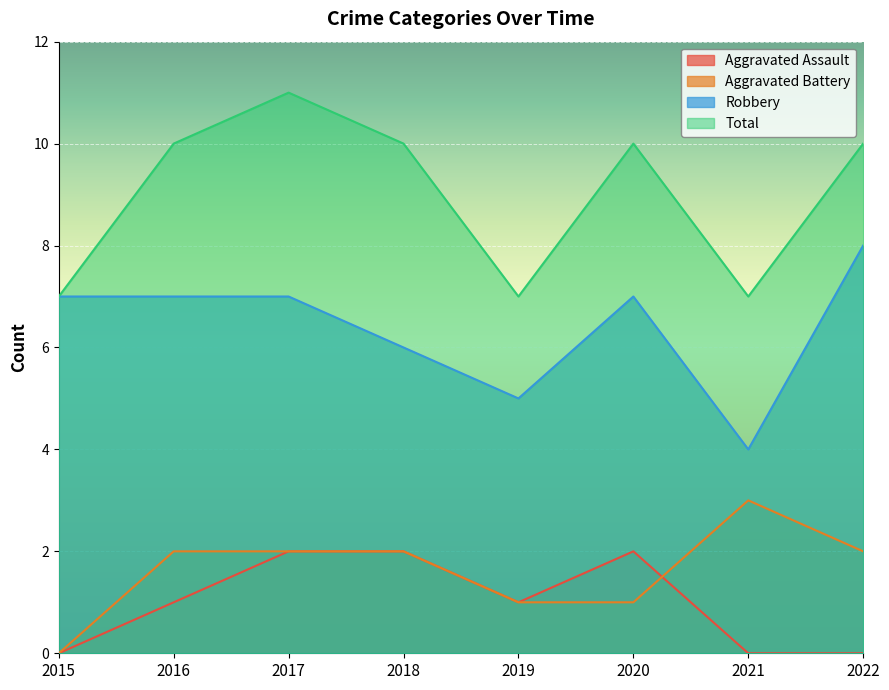

What is the difference between the second highest and second lowest values in the Total series?

3